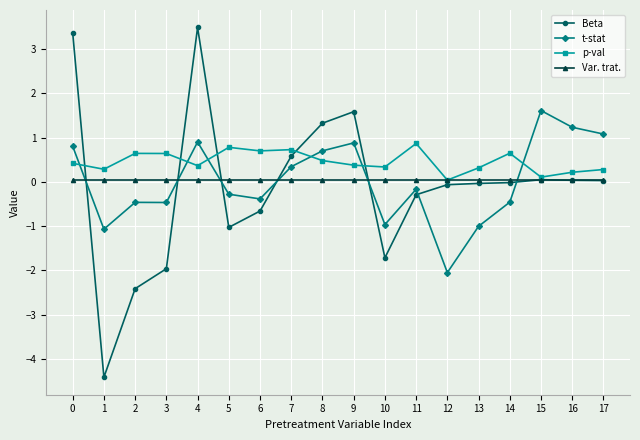

True or false: Beta has more than 2 interior local peaks.

True